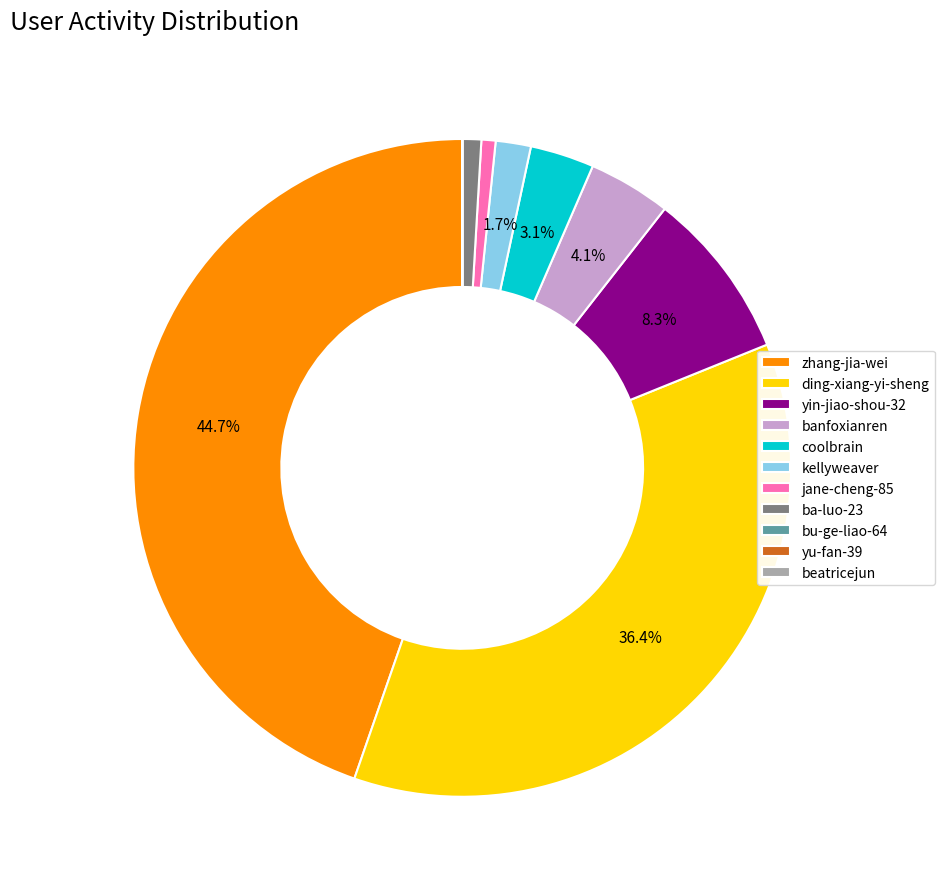

To the nearest percent, what is the difference between the jane-cheng-85 and yin-jiao-shou-32 slice percentages?

8%